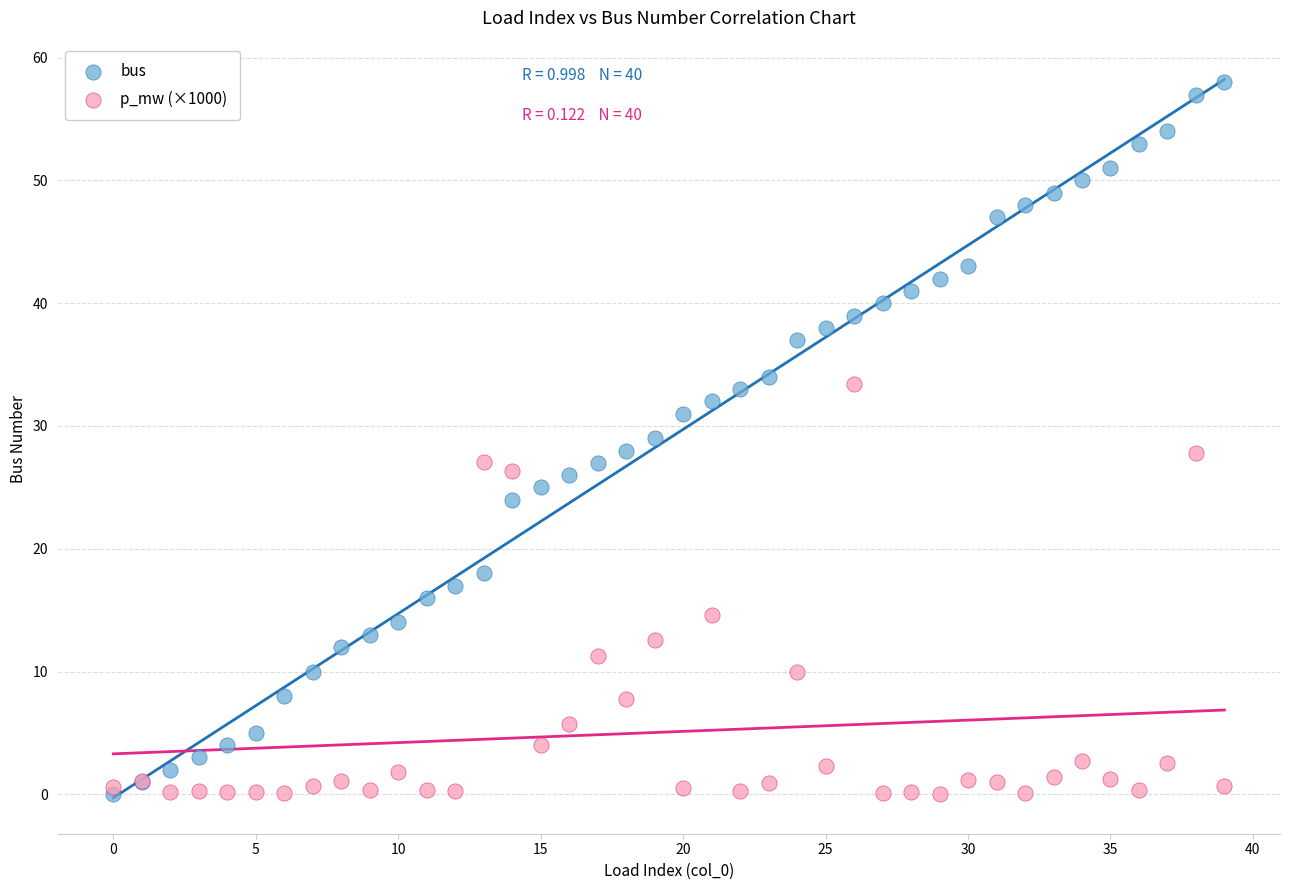

Which series has the widest spread of Y values?

bus